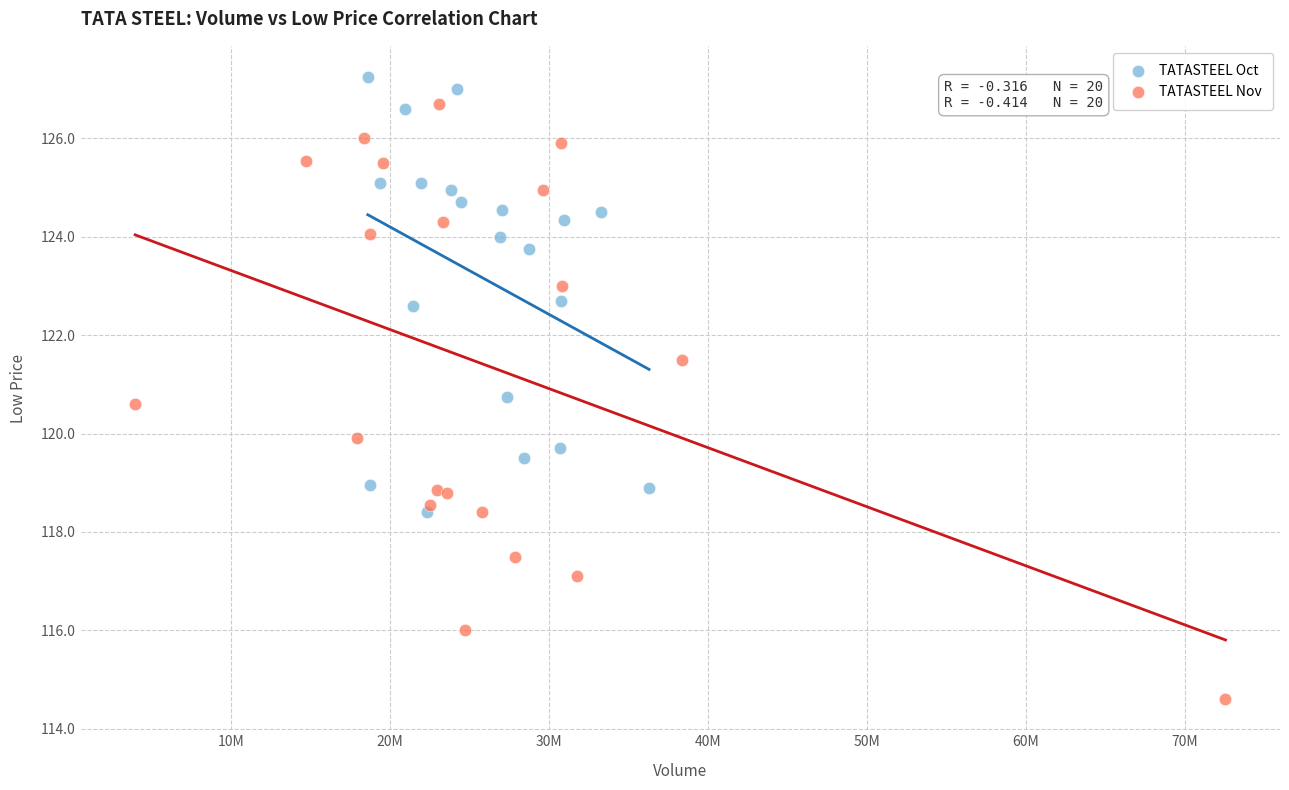

Which series has the widest spread of Y values?

TATASTEEL Nov